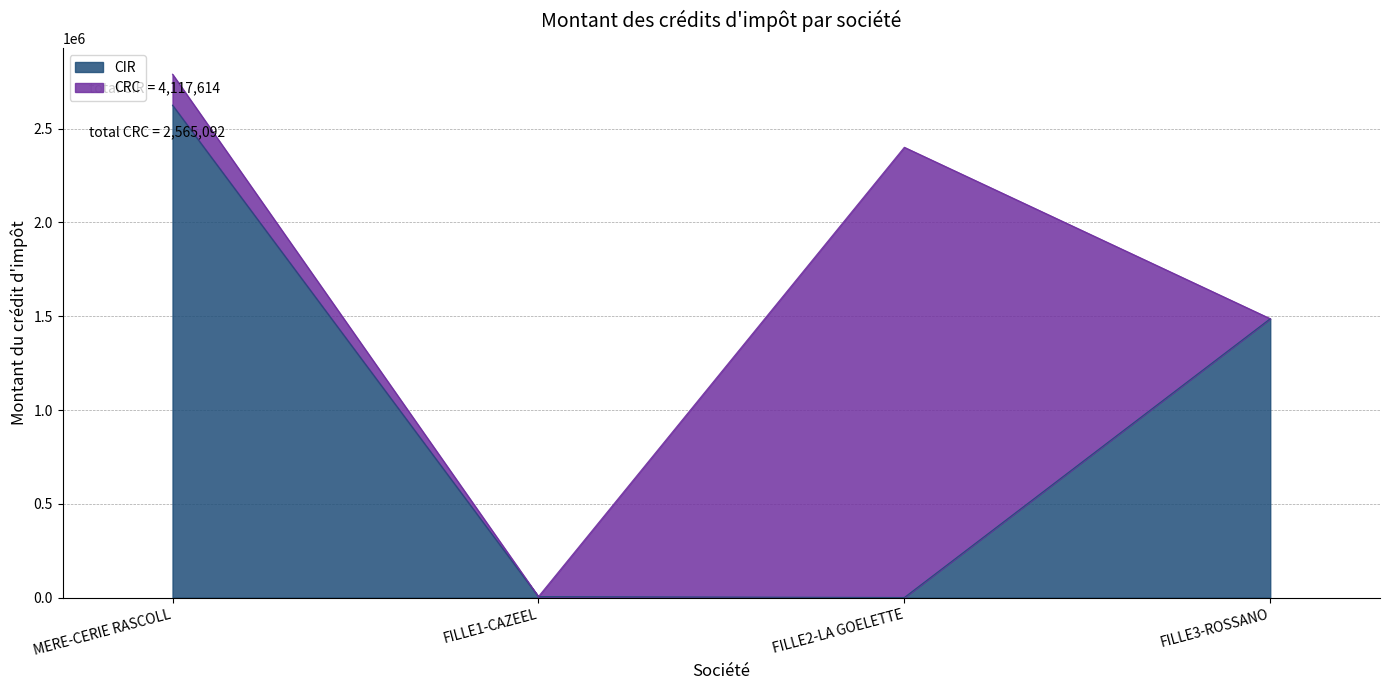

The value at FILLE2-LA GOELETTE is 274. True or false?

False